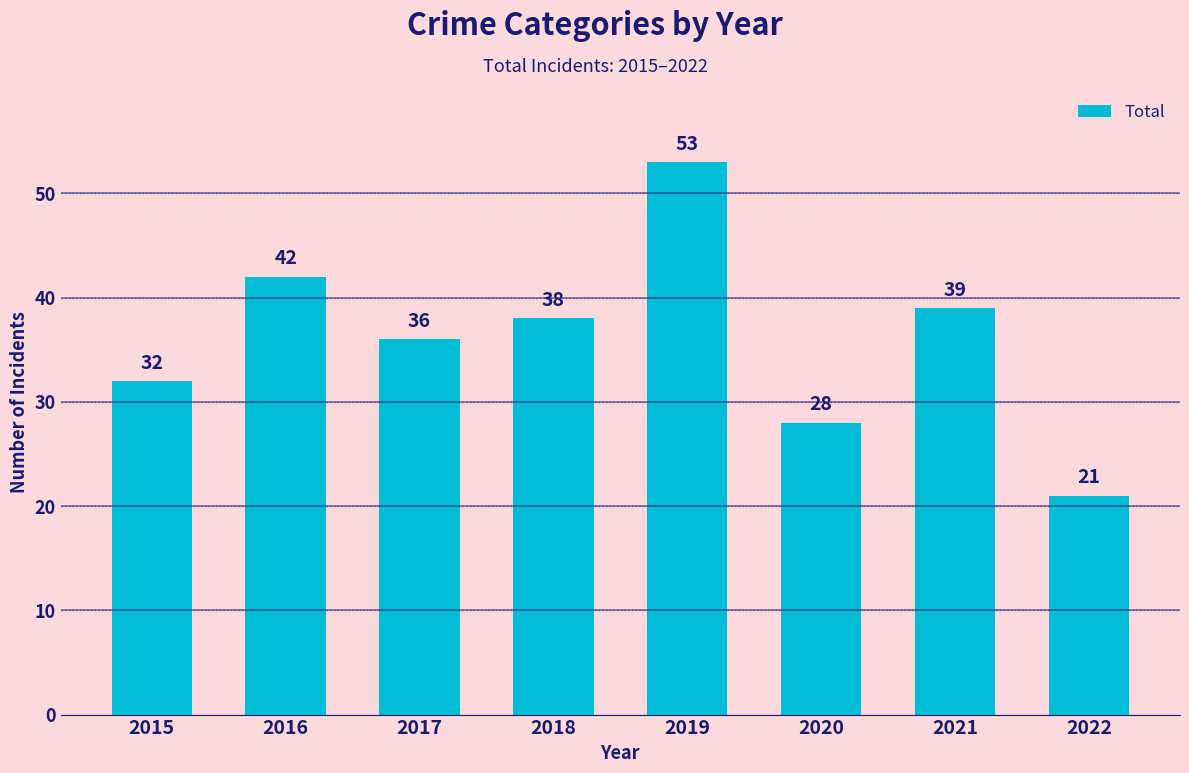

Where is the data nearest to the value 37?

2017